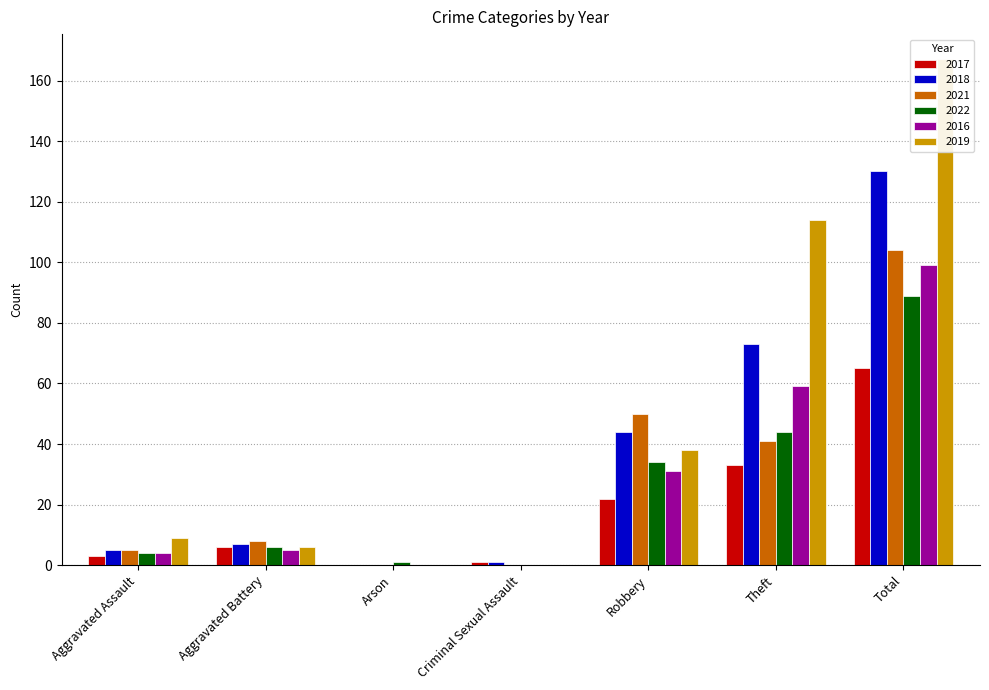

Where is 2018 nearest to the value 65?

Theft